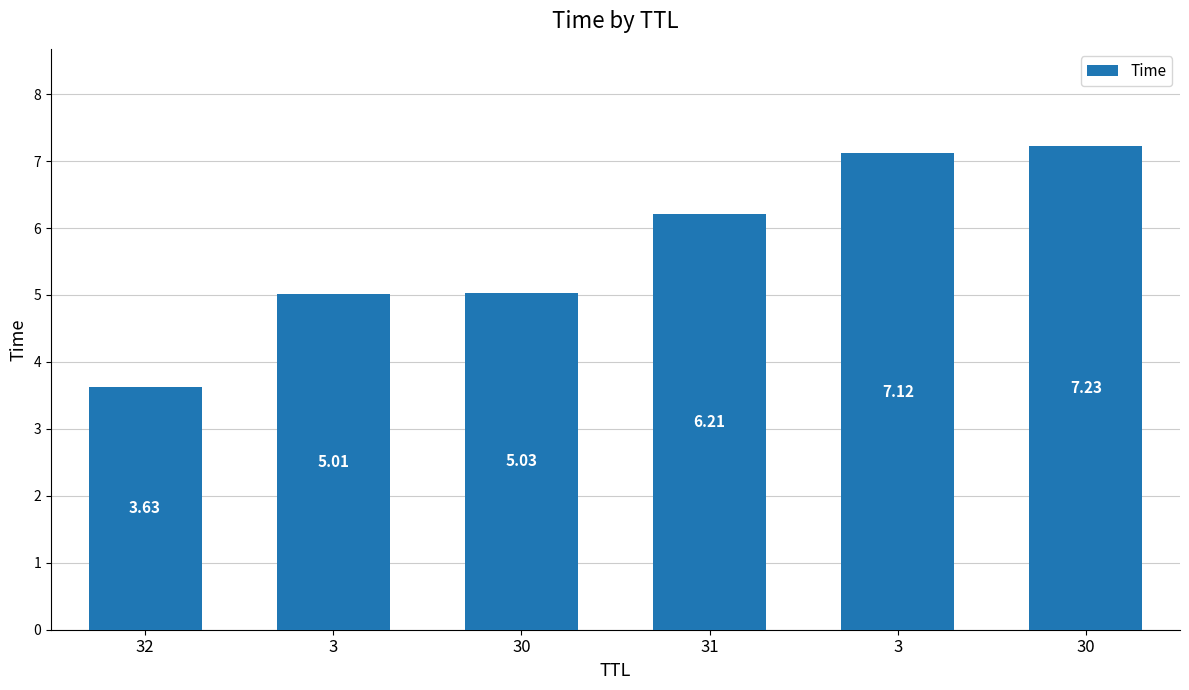

What is the difference between the maximum and minimum values?

3.6